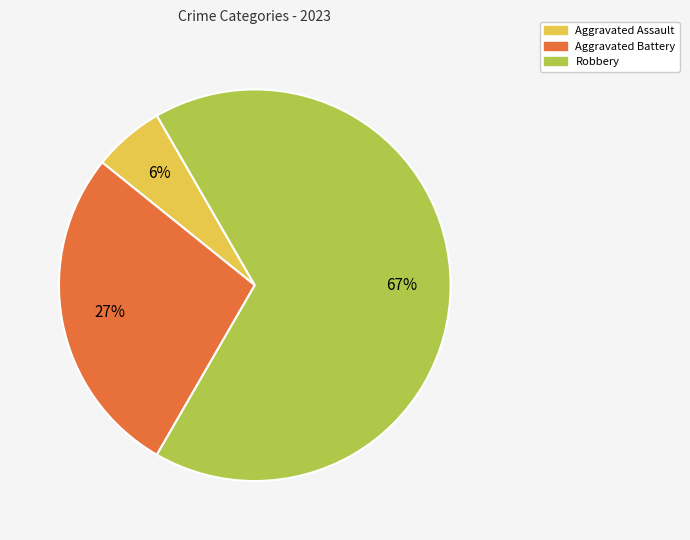

To the nearest percent, what is the average slice percentage?

33%